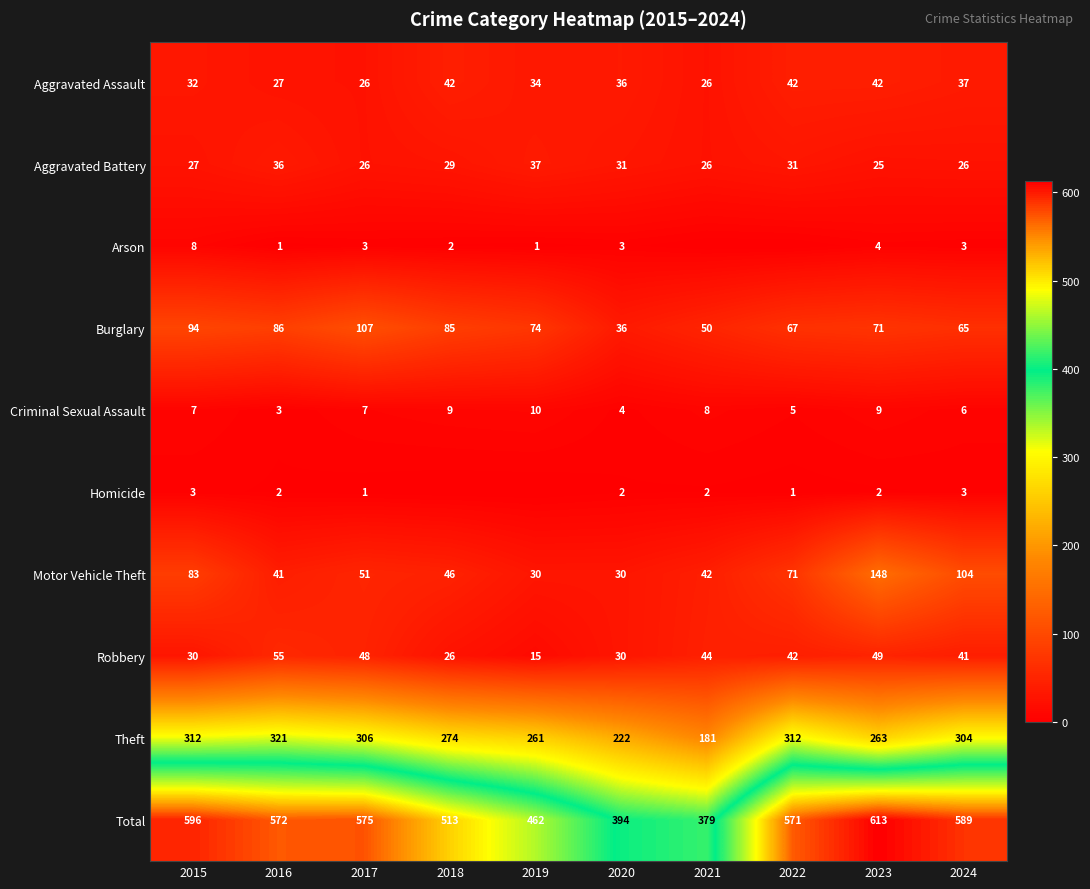

Is the value of Robbery at 2021 greater than the value of Aggravated Assault at 2016?

Yes